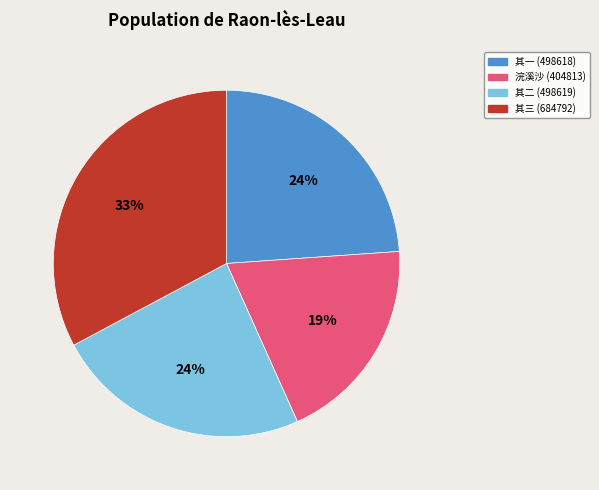

Is there any slice that represents more than half of the pie?

No